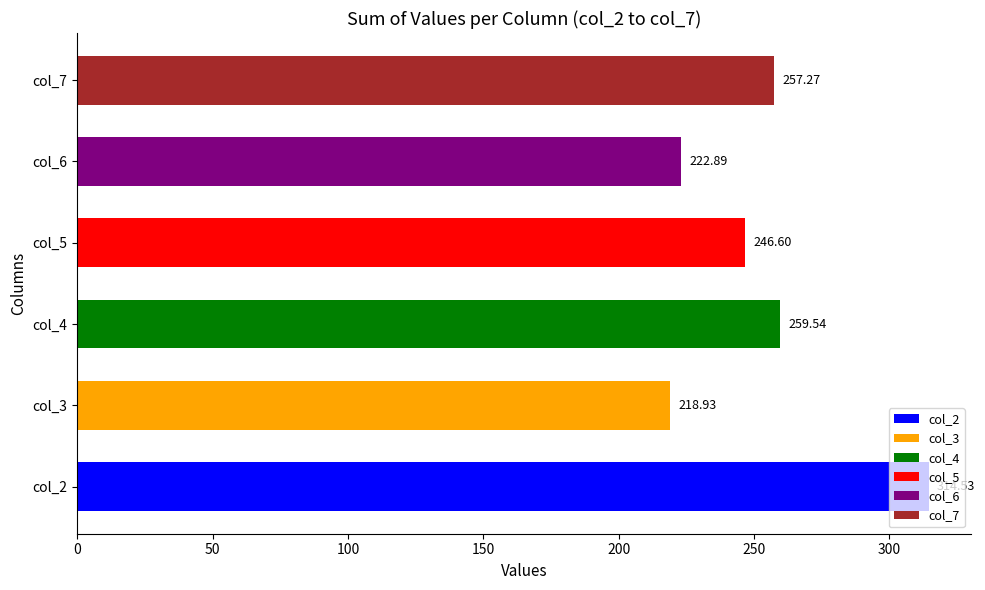

List the labels in order of value, largest first.

col_2, col_4, col_7, col_5, col_6, col_3